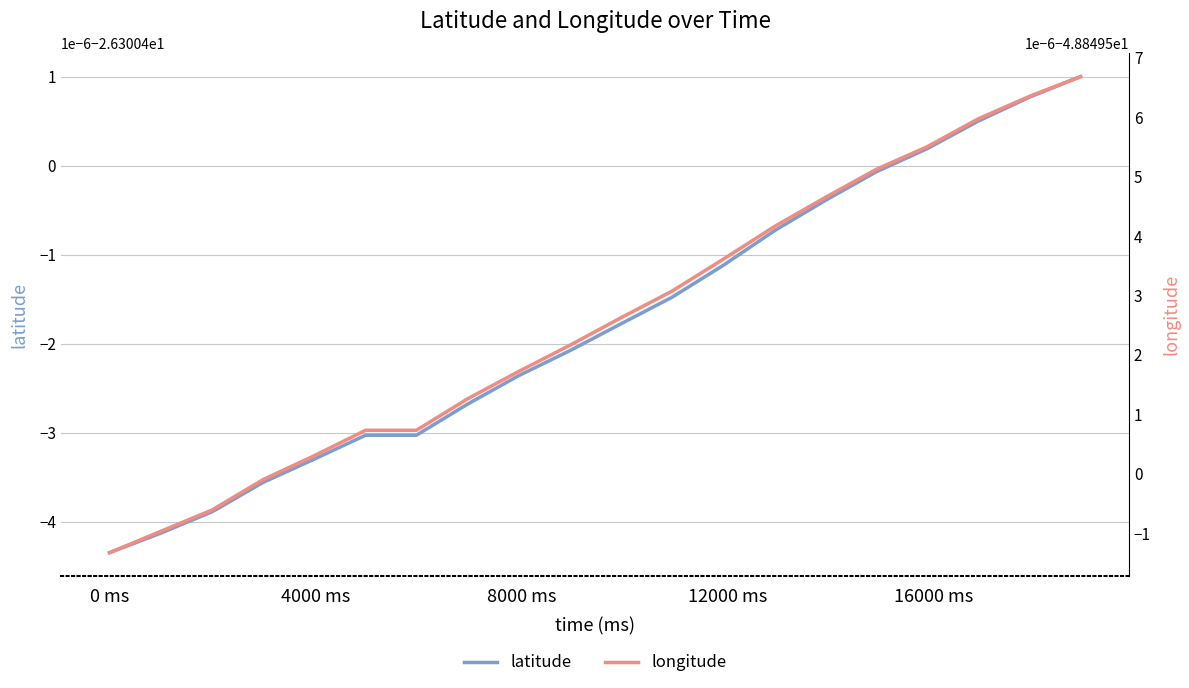

Reading left to right, list all the values displayed in this chart.

latitude: -26.3	-26.3	-26.3	-26.3	-26.3	-26.3	-26.3	-26.3	-26.3	-26.3	-26.3	-26.3	-26.3	-26.3	-26.3	-26.3	-26.3	-26.3	-26.3	-26.3
longitude: -48.8	-48.8	-48.8	-48.8	-48.8	-48.8	-48.8	-48.8	-48.8	-48.8	-48.8	-48.8	-48.8	-48.8	-48.8	-48.8	-48.8	-48.8	-48.8	-48.8